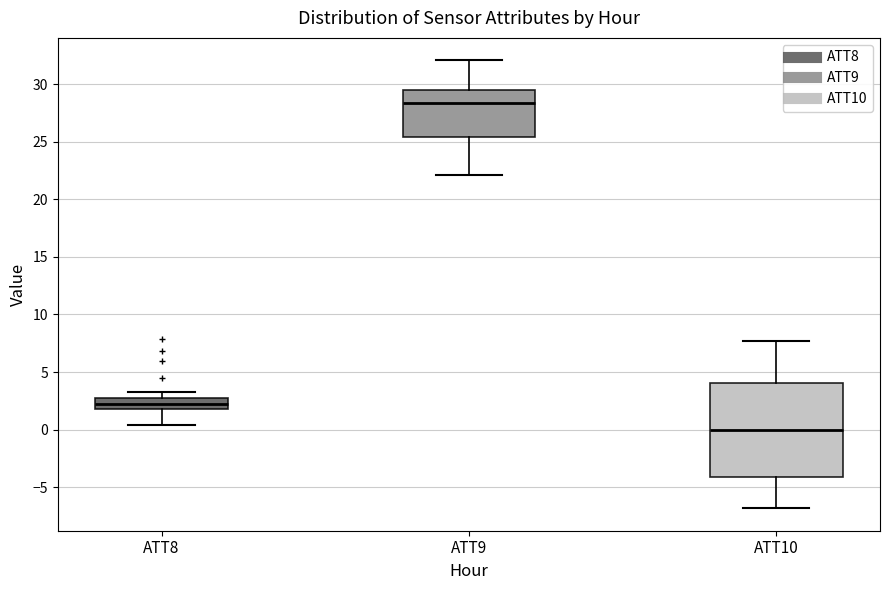

Reading left to right, read every box against the y-axis: the position of its median line, the range the box covers, and the ends of its whiskers. The values are not printed on the chart, so give them approximately, as read against the axis.

ATT8: median 2.5 (inside the box), box 2.0 to 2.5, whiskers 0.5 to 3.5
ATT9: median 28.5, box 25.5 to 29.5, whiskers 22.0 to 32.0
ATT10: median 0.0, box -4.0 to 4.0, whiskers -7.0 to 7.5